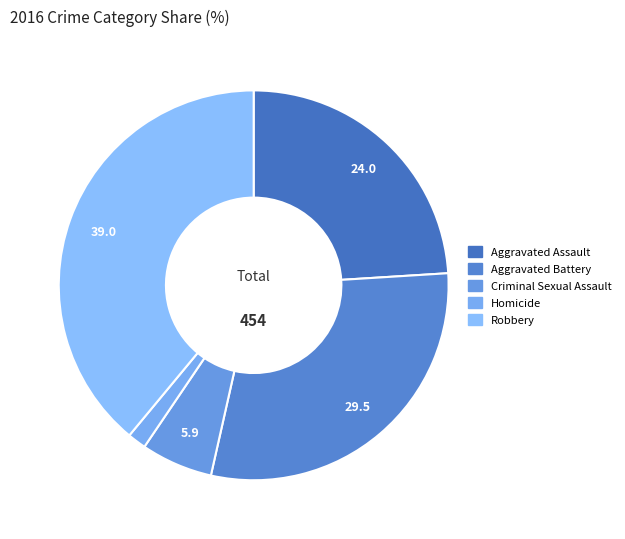

What percentage is the Aggravated Battery slice, to the nearest percent?

30%